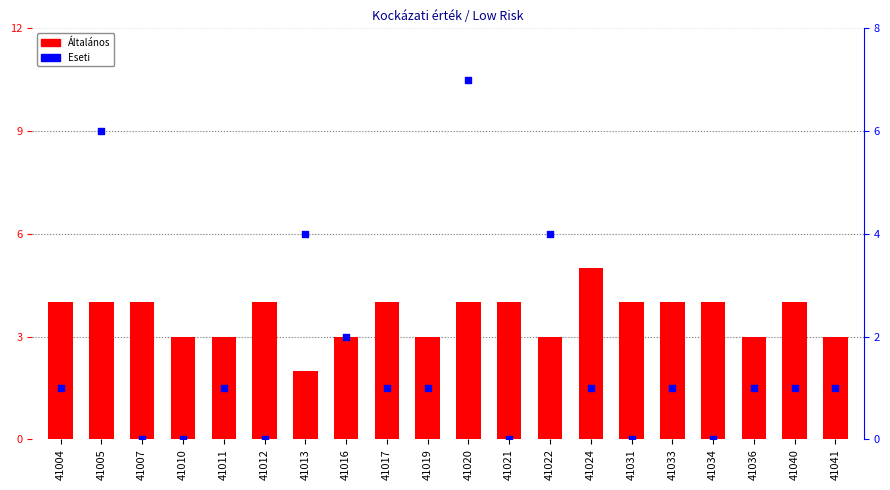

At how many categories does at least one series exceed 1?

20